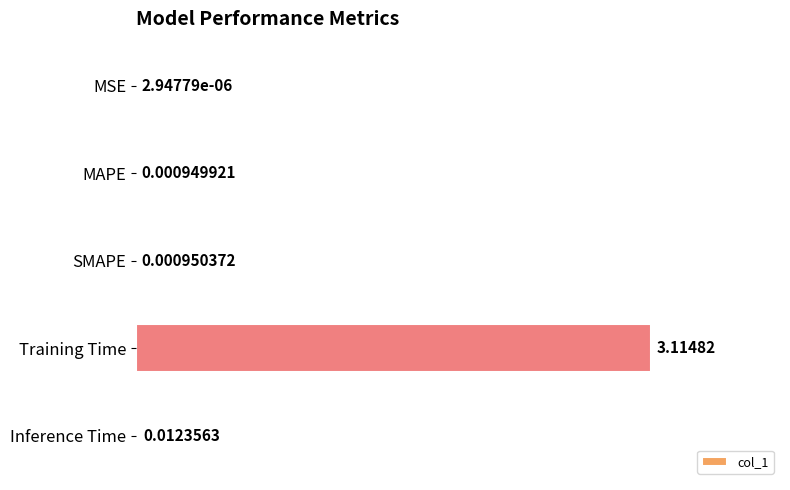

What is the sum of all values?

3.1